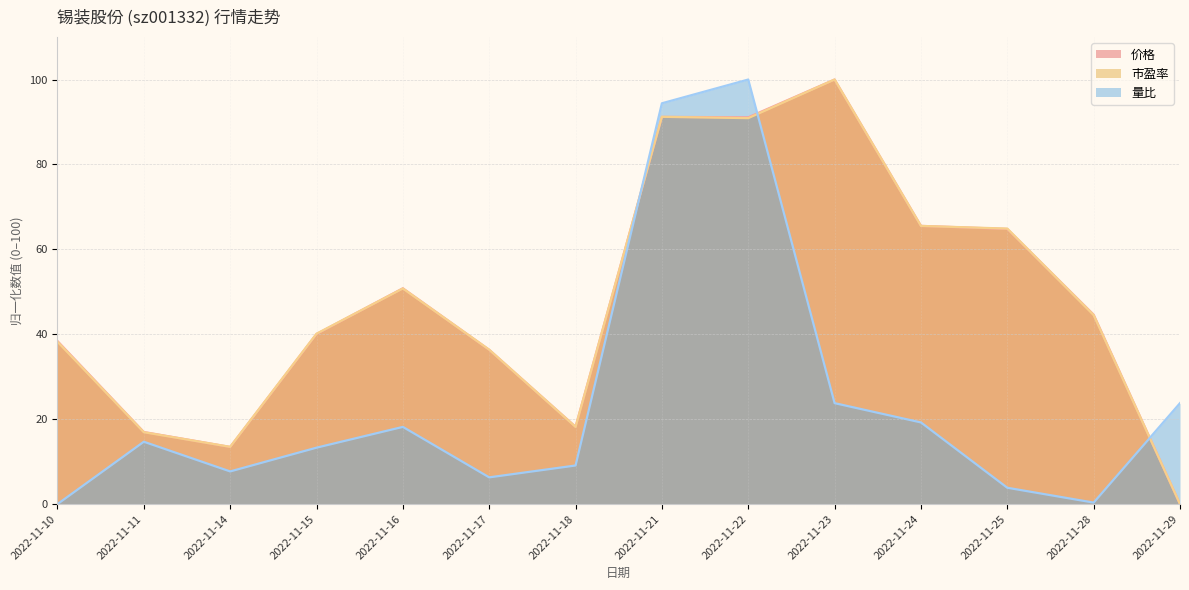

What is the maximum value shown in the chart?

100.0